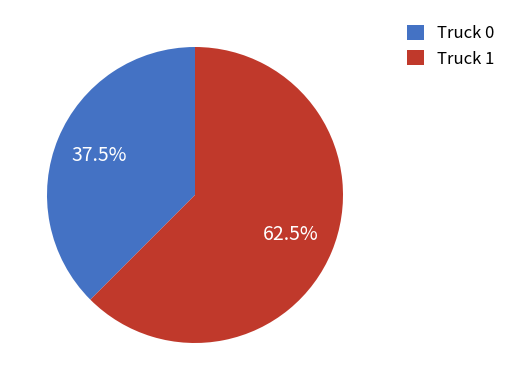

What portion of the pie excludes Truck 0?

62.5%